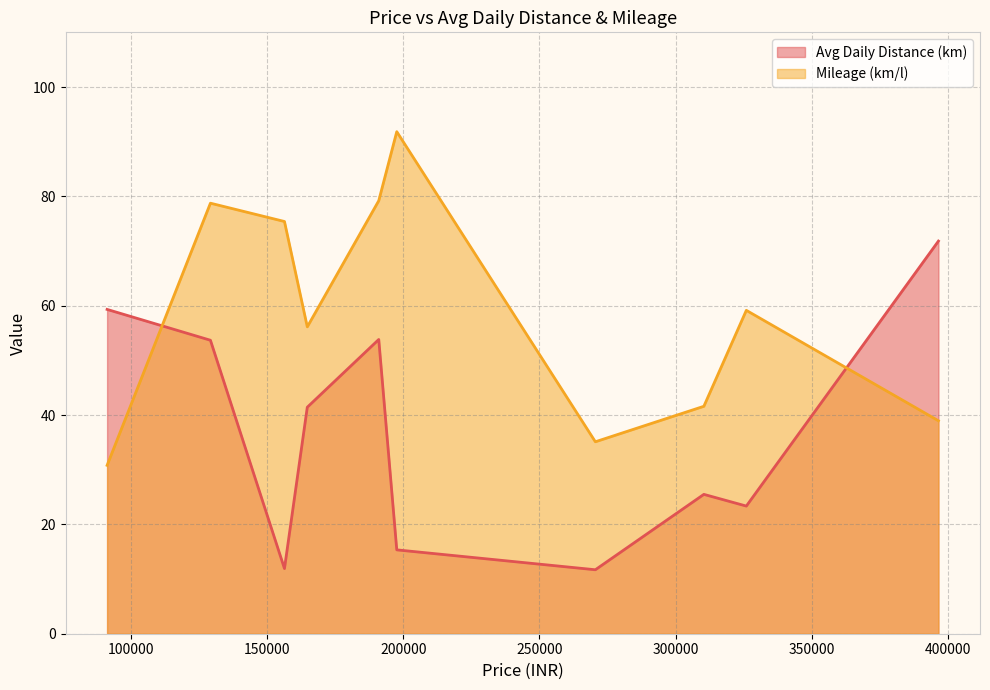

After their last crossing, which series has the higher values: Avg Daily Distance (km) or Mileage (km/l)?

Avg Daily Distance (km)